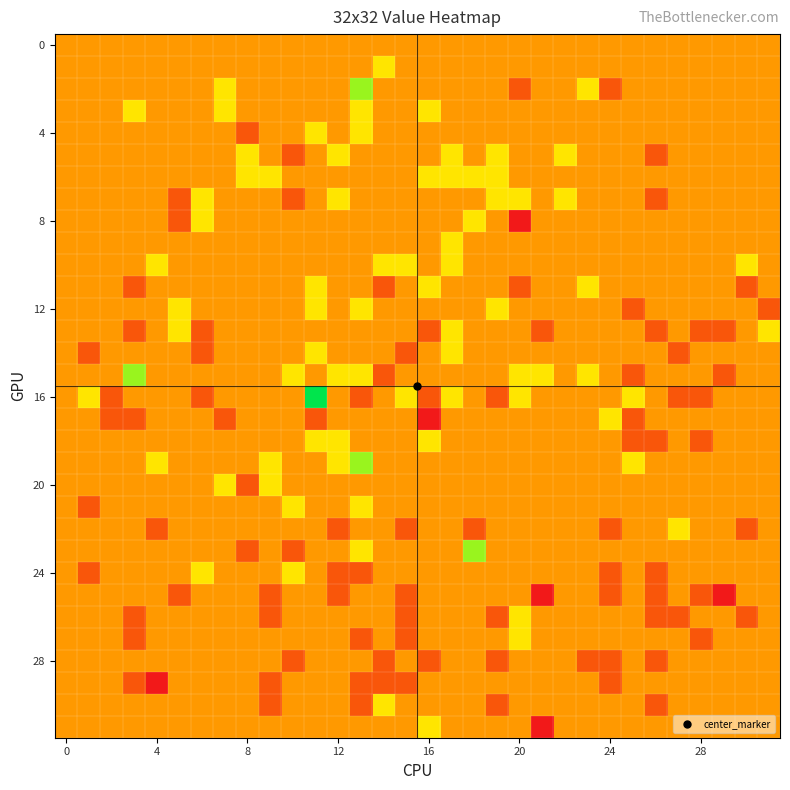

At which category does the chart reach its minimum across all series?

20